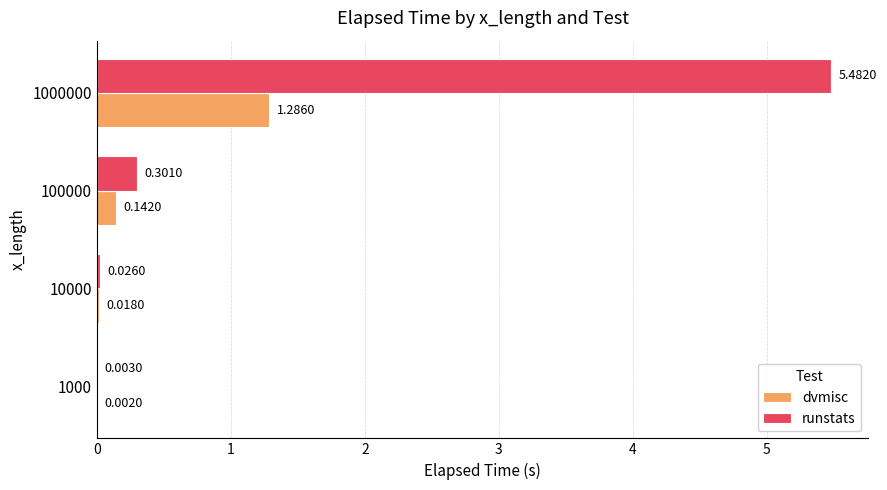

What is the total value across all series at 1000000?

6.8